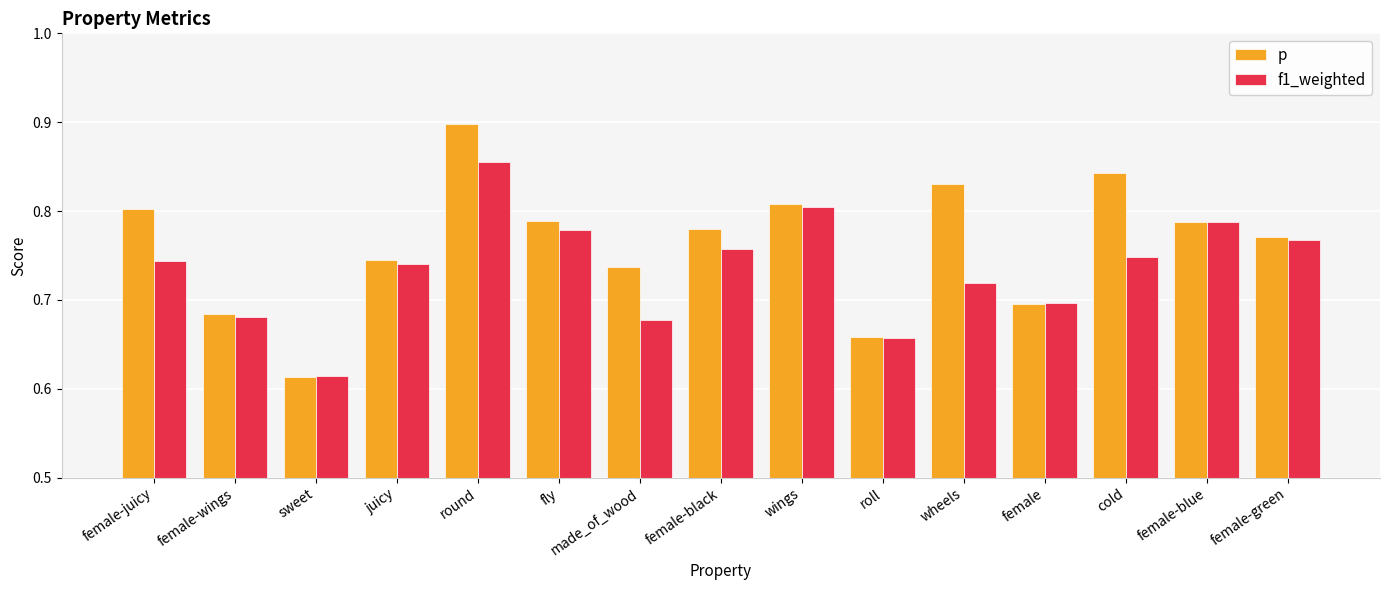

Count the f1_weighted values in the range 0 to 1.

15